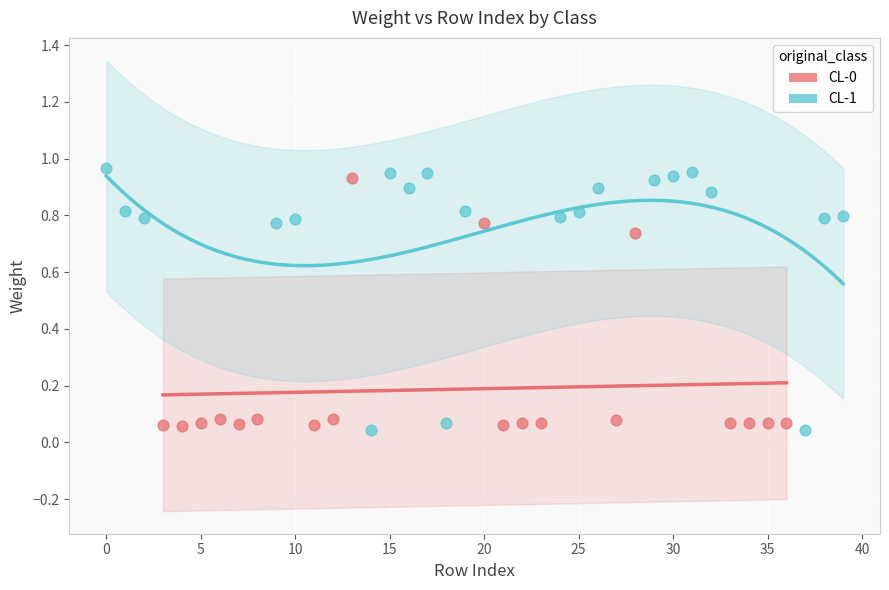

Which series reaches the maximum Y coordinate?

CL-1